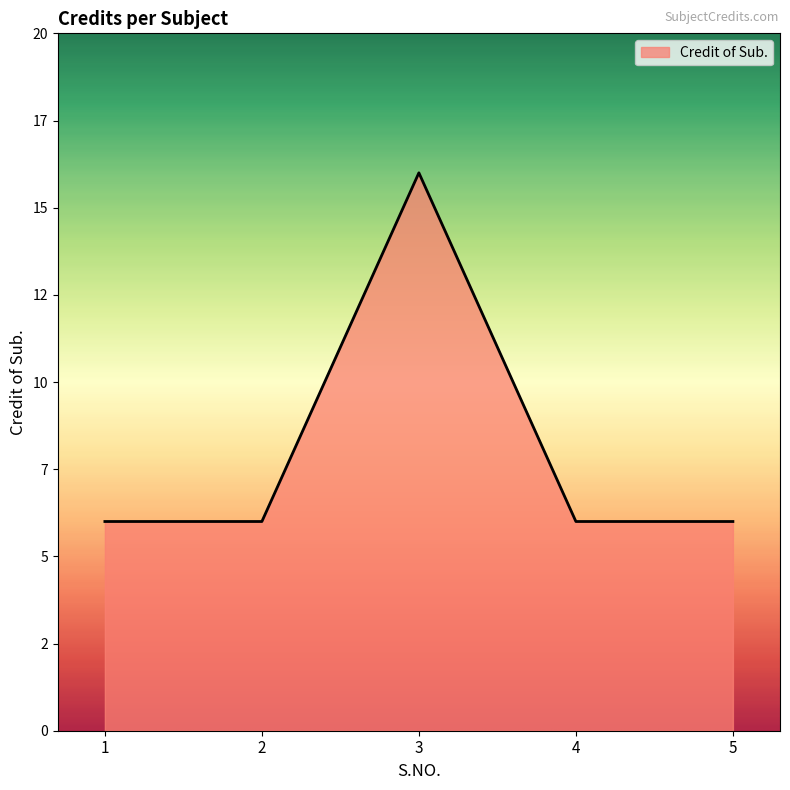

Is this an area chart (filled region under the line)?

Yes